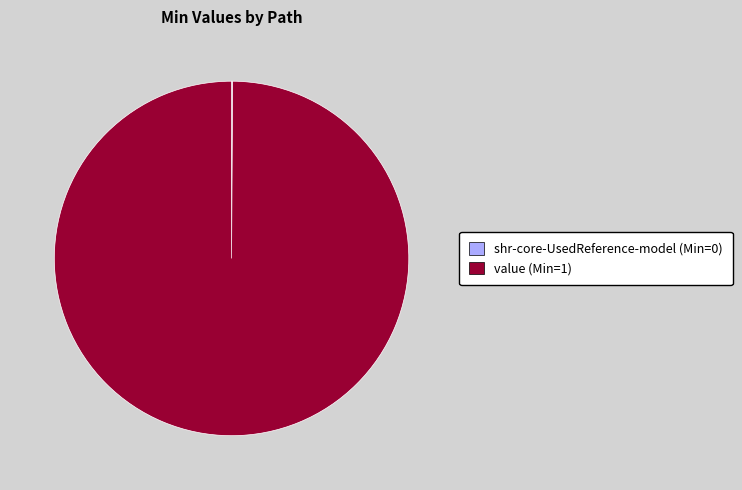

Is there a majority slice in this chart?

Yes